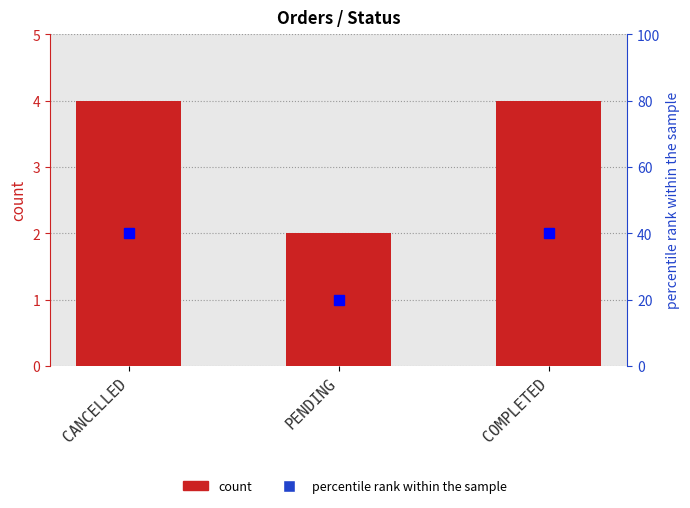

What is the label of the 1st bar from the left?

CANCELLED